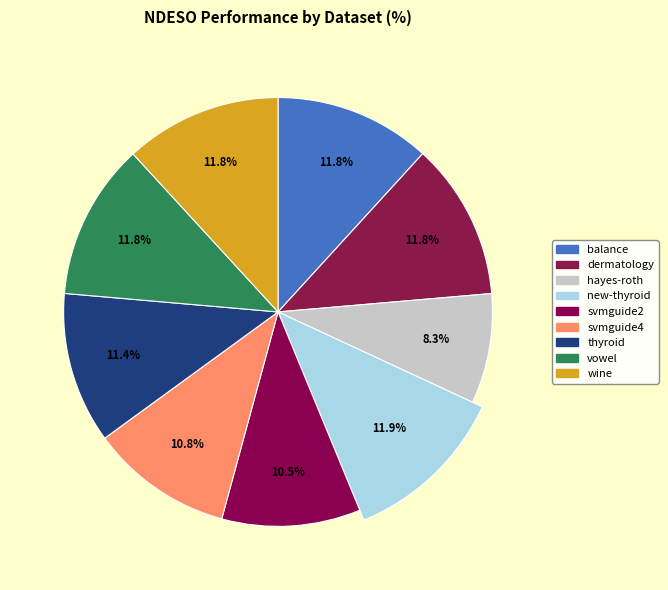

Does any single category account for the majority?

No